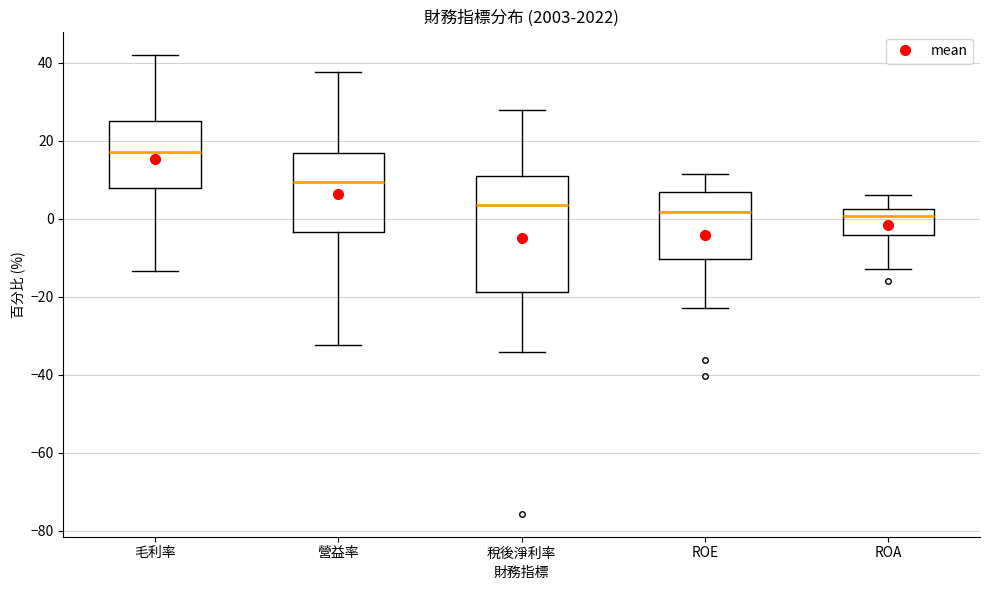

Where does the median line of the box for 毛利率 sit on the y-axis? The values are not printed on the chart, so give them approximately, as read against the axis.

18